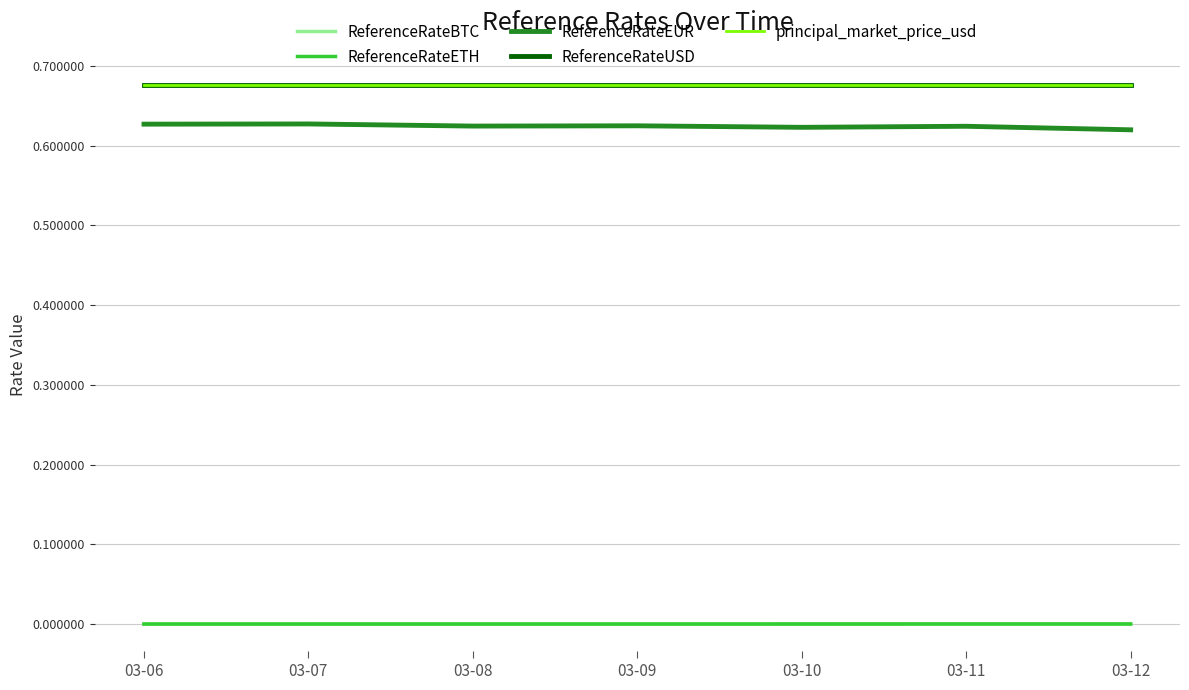

True or false: ReferenceRateUSD and ReferenceRateBTC cross at least once.

False